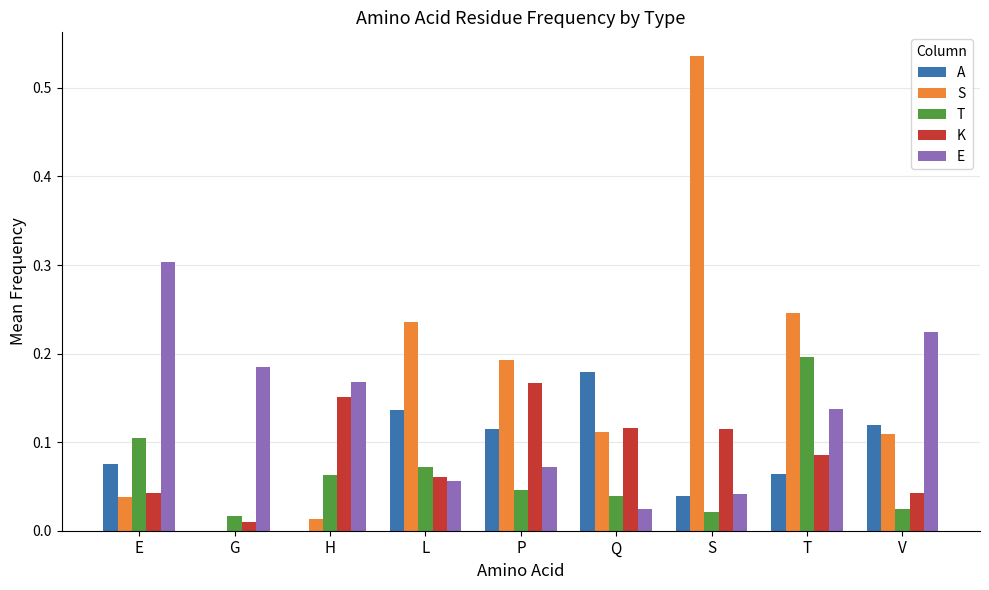

Is it true that E equals 0.0 at S?

True